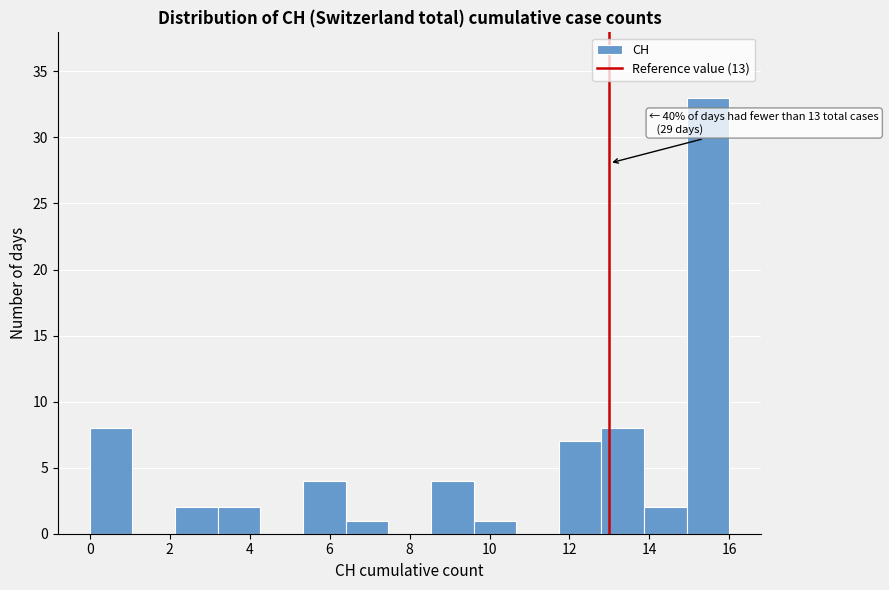

Which range on the x-axis has the tallest bar?

15.0 to 16.0